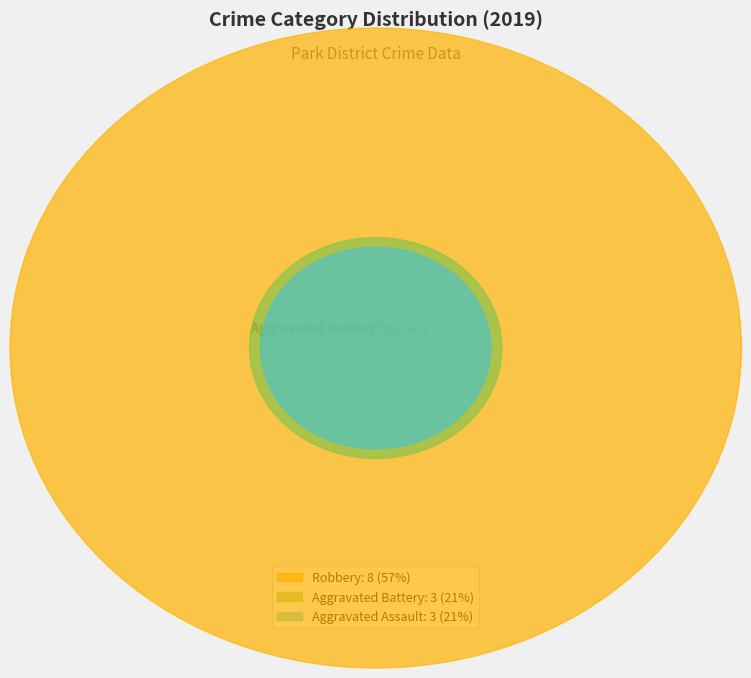

The Aggravated Battery slice represents 13% of the pie. True or false?

False